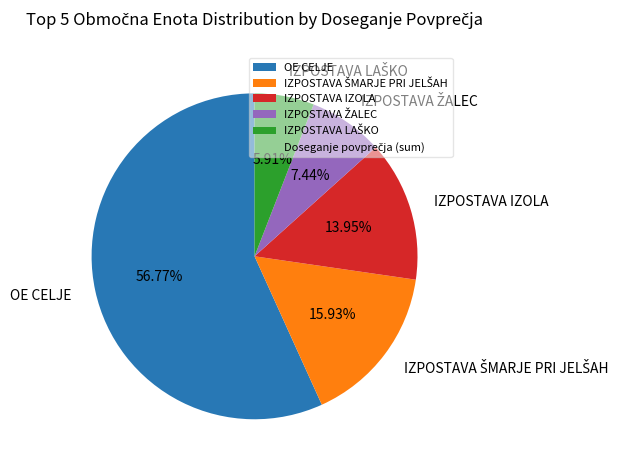

Is there a majority slice in this chart?

Yes